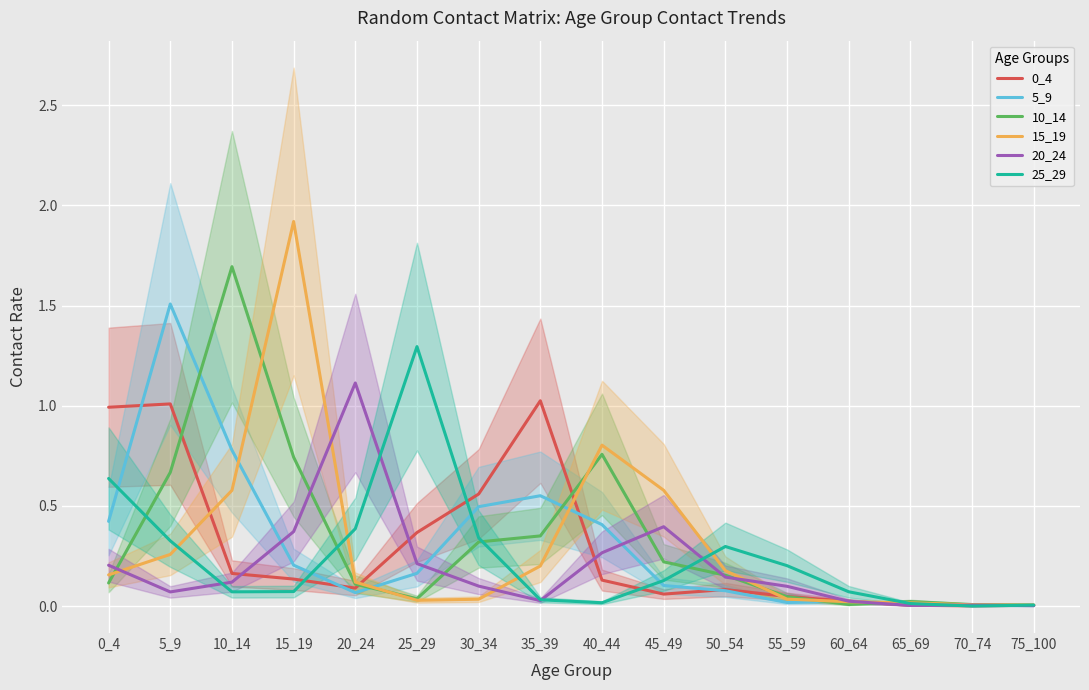

Reading right to left, list all the values displayed in this chart.

0_4: 0.0	0.0	0.0	0.0	0.0	0.1	0.1	0.1	1.0	0.6	0.4	0.1	0.1	0.2	1.0	1.0
5_9: 0.0	0.0	0.0	0.0	0.0	0.1	0.1	0.4	0.6	0.5	0.2	0.1	0.2	0.8	1.5	0.4
10_14: 0.0	0.0	0.0	0.0	0.0	0.2	0.2	0.8	0.4	0.3	0.0	0.1	0.7	1.7	0.7	0.1
15_19: 0.0	0.0	0.0	0.0	0.0	0.2	0.6	0.8	0.2	0.0	0.0	0.1	1.9	0.6	0.3	0.2
20_24: 0.0	0.0	0.0	0.0	0.1	0.1	0.4	0.3	0.0	0.1	0.2	1.1	0.4	0.1	0.1	0.2
25_29: 0.0	0.0	0.0	0.1	0.2	0.3	0.1	0.0	0.0	0.3	1.3	0.4	0.1	0.1	0.3	0.6